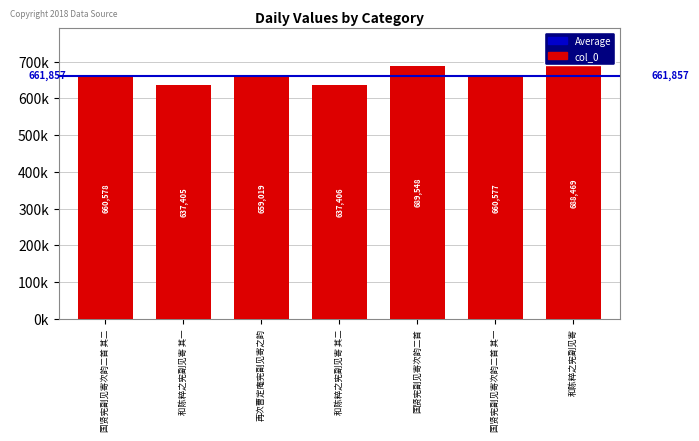

What is the smallest value displayed?

637405